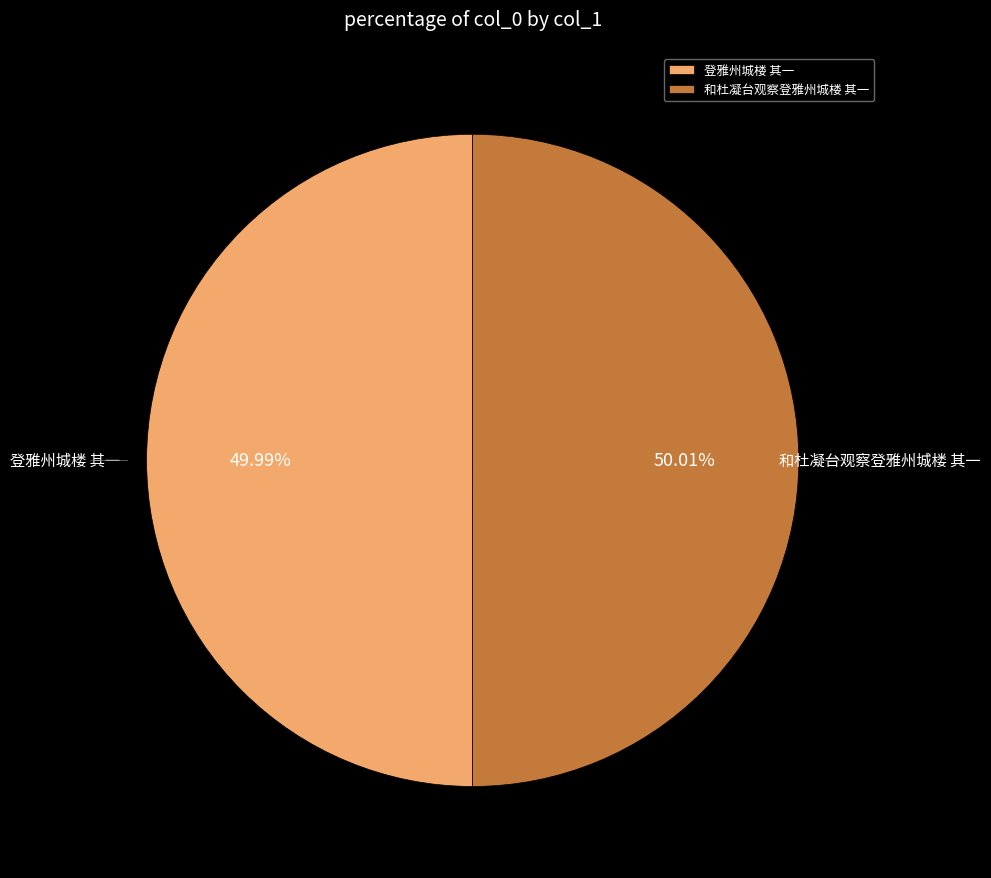

To the nearest percent, what percentage of the pie is 登雅州城楼 其一?

50%